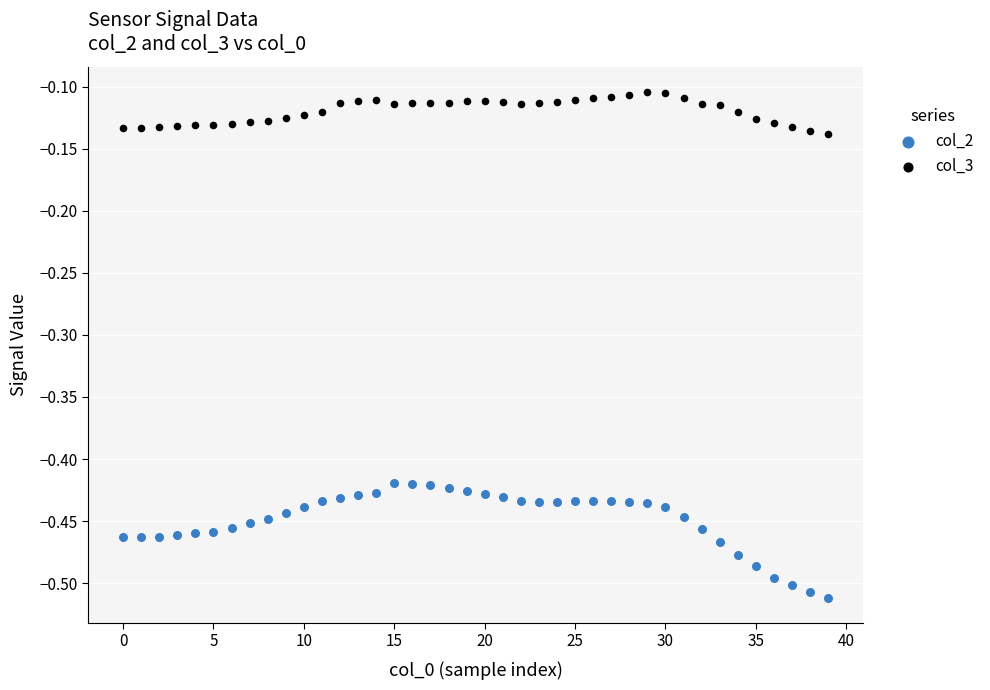

Which series contains the highest Y value?

col_3